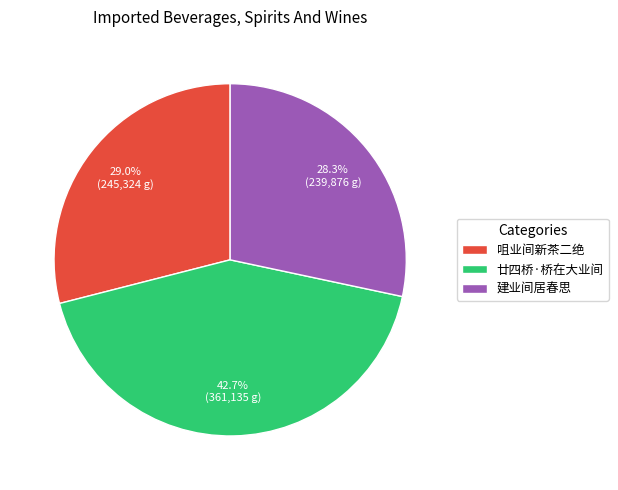

Does 廿四桥·桥在大业间 account for over 50% of the chart?

No